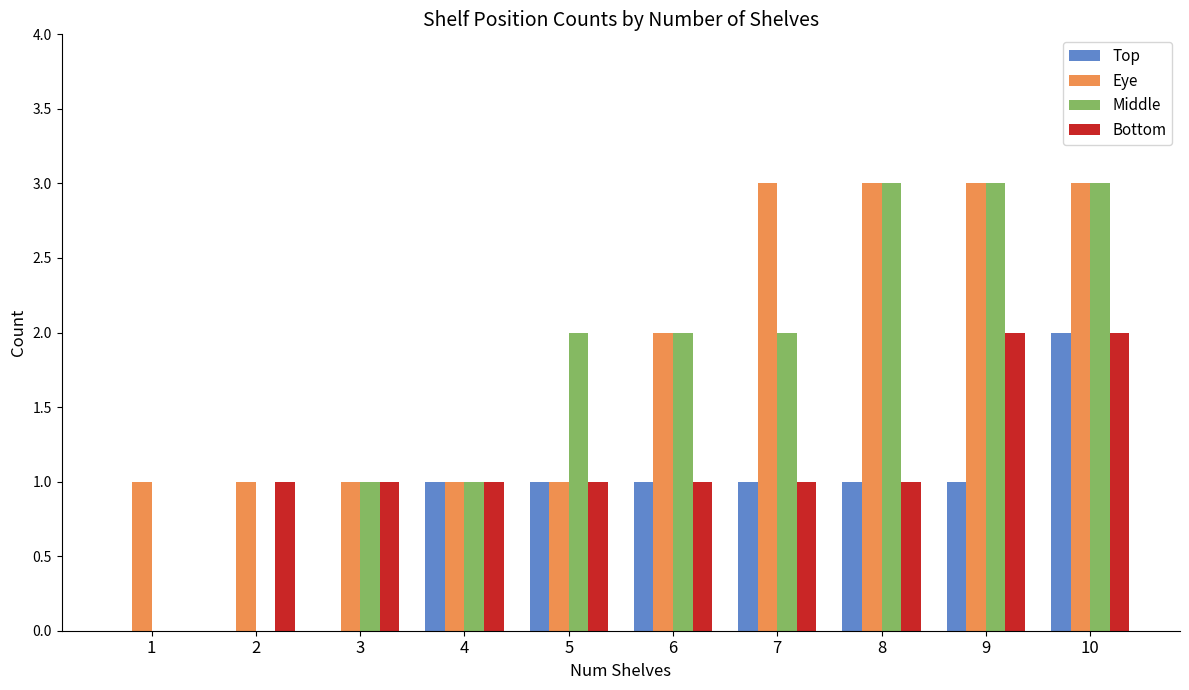

The value of Top at 6 is 0. True or false?

False